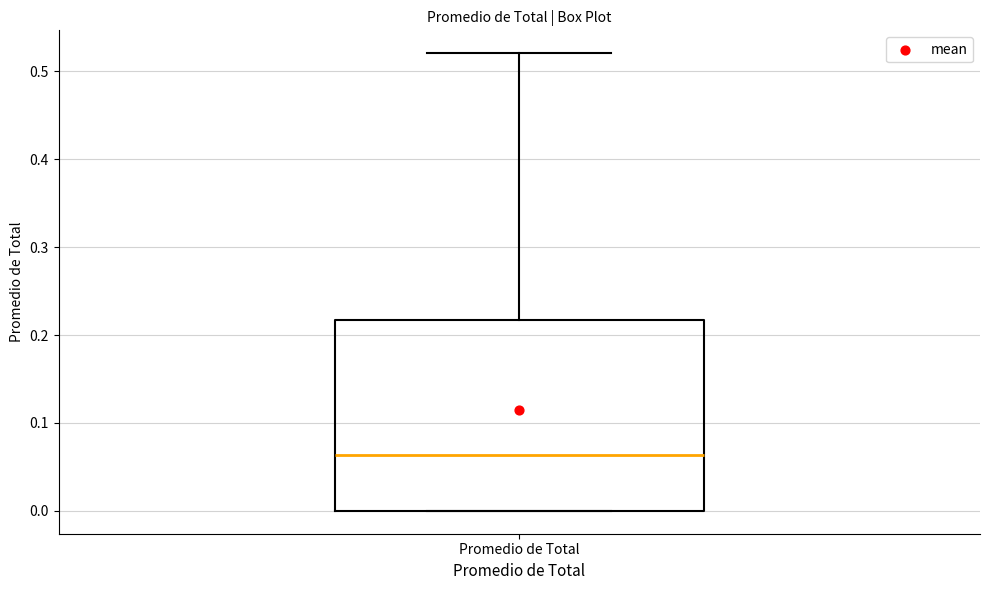

Transcribe this box plot: give where the median line is, the range the box spans, and where the two whiskers end, as read against the y-axis. The values are not printed on the chart, so give them approximately, as read against the axis.

median 0.06, box 0.00 to 0.22, whiskers 0.00 to 0.52